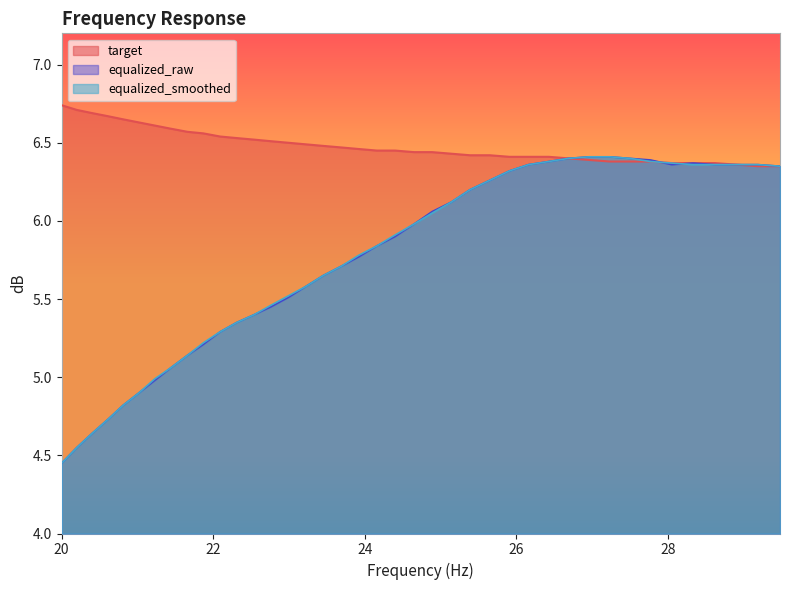

What is the label of the 32nd point from the left?

27.23